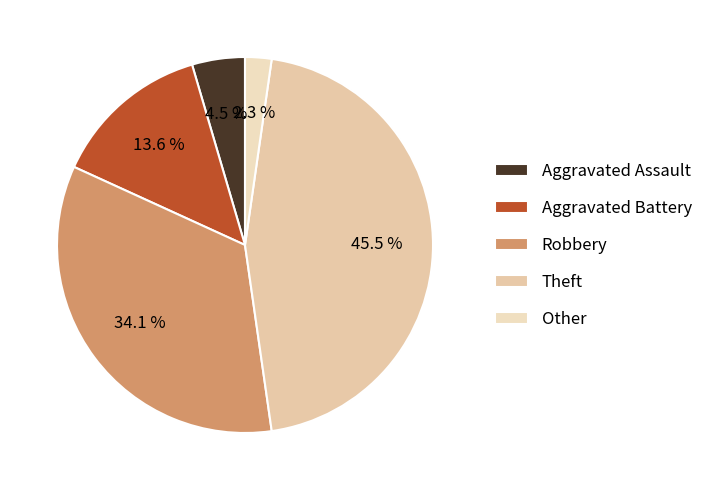

Rank the categories by value from highest to lowest.

Theft, Robbery, Aggravated Battery, Aggravated Assault, Other